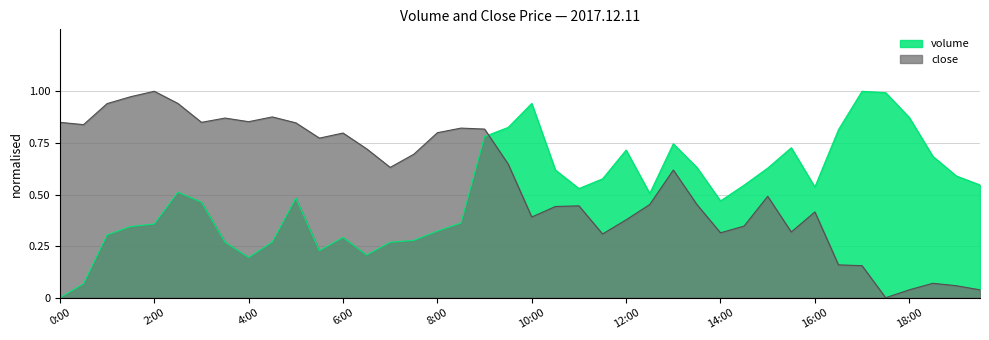

What is the label of the 20th point from the left?

9:30